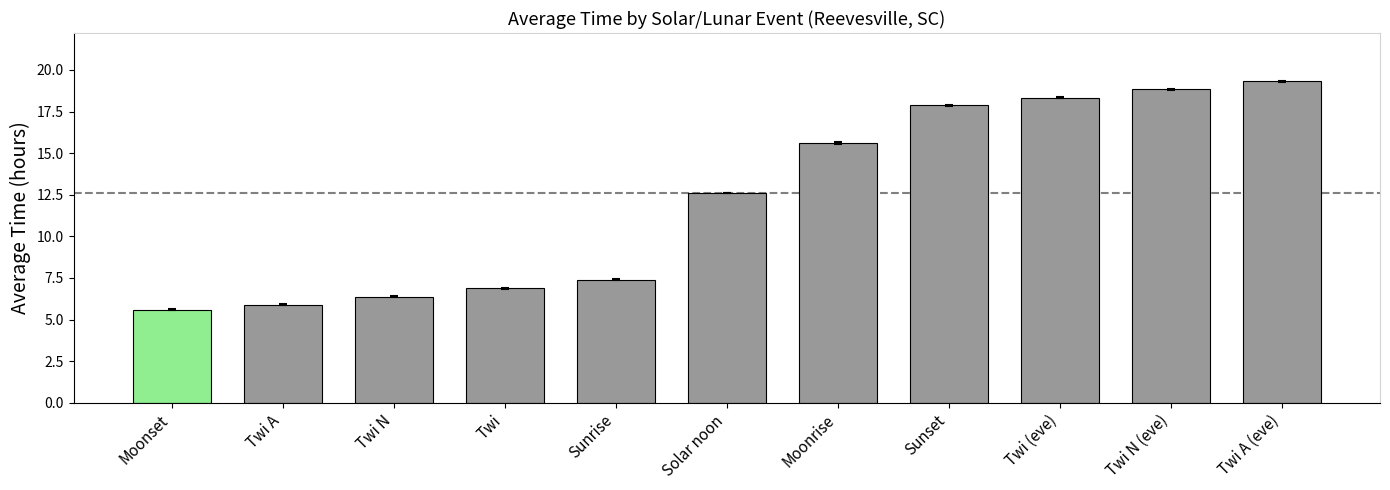

Which has a higher value, Moonrise or Twi A?

Moonrise